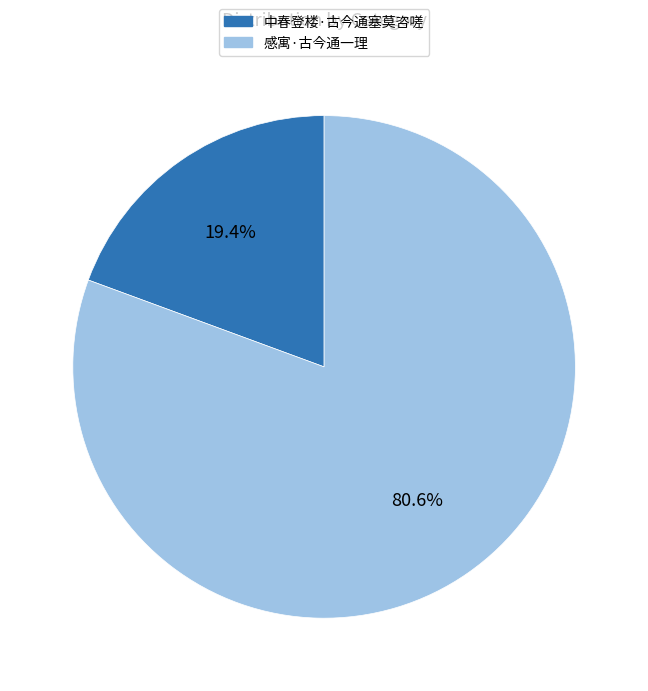

How many slices are in this pie chart?

2